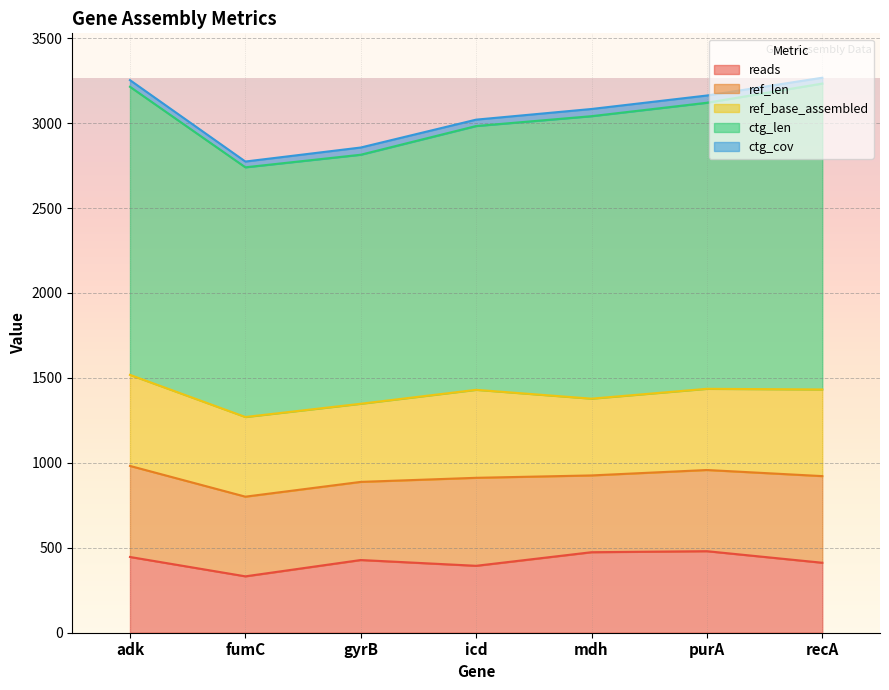

How many data points in ctg_cov are above 39?

4